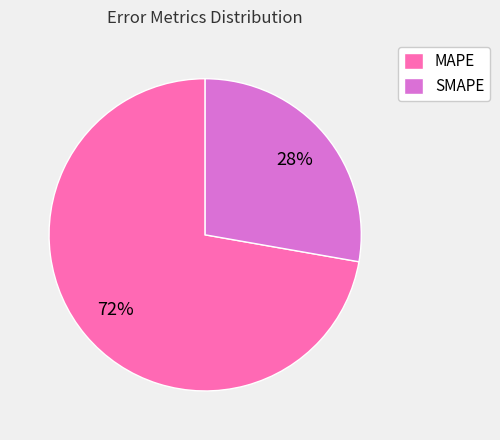

Is SMAPE the majority of the pie?

No